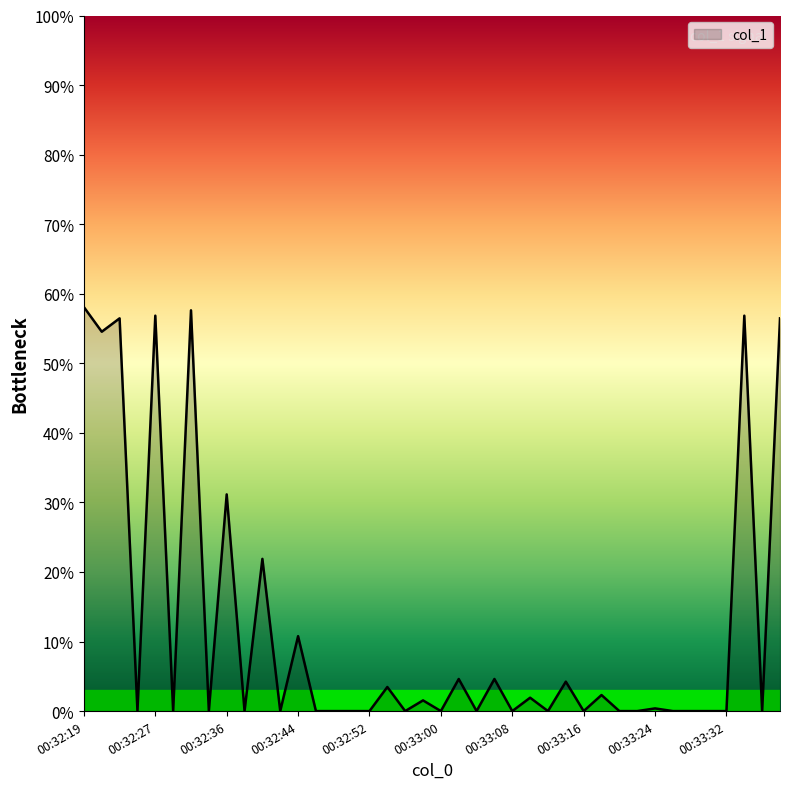

At which category does the chart reach its peak across all series?

00:32:19